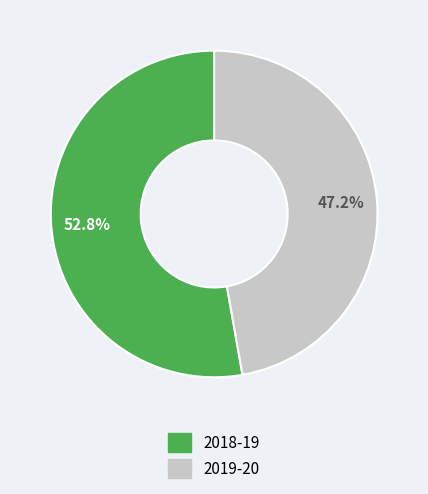

Which slice is the largest?

2018-19